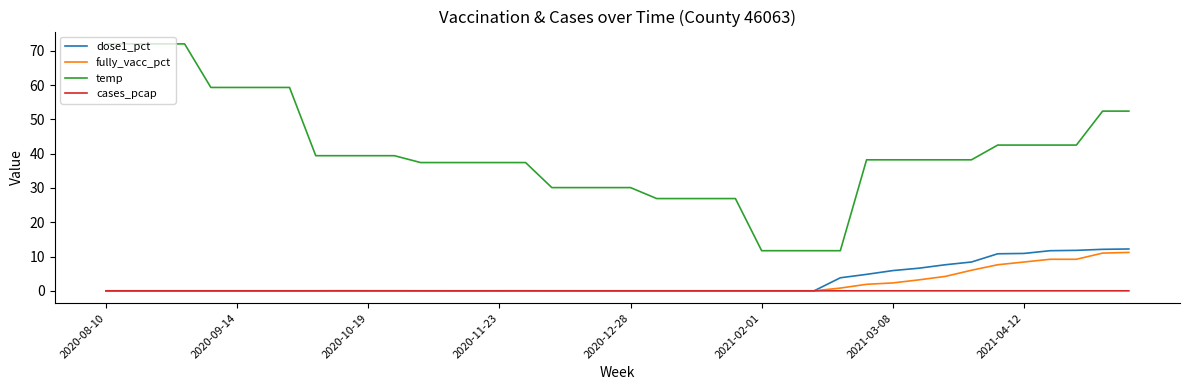

What is the difference between the second highest and minimum values in the temp series?

60.3